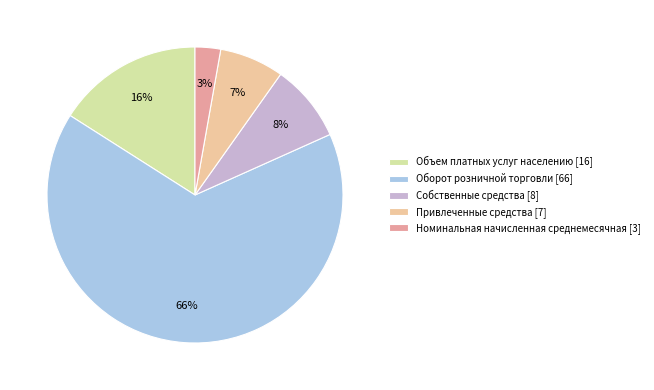

True or false: Номинальная начисленная среднемесячная accounts for 3% of the total.

True